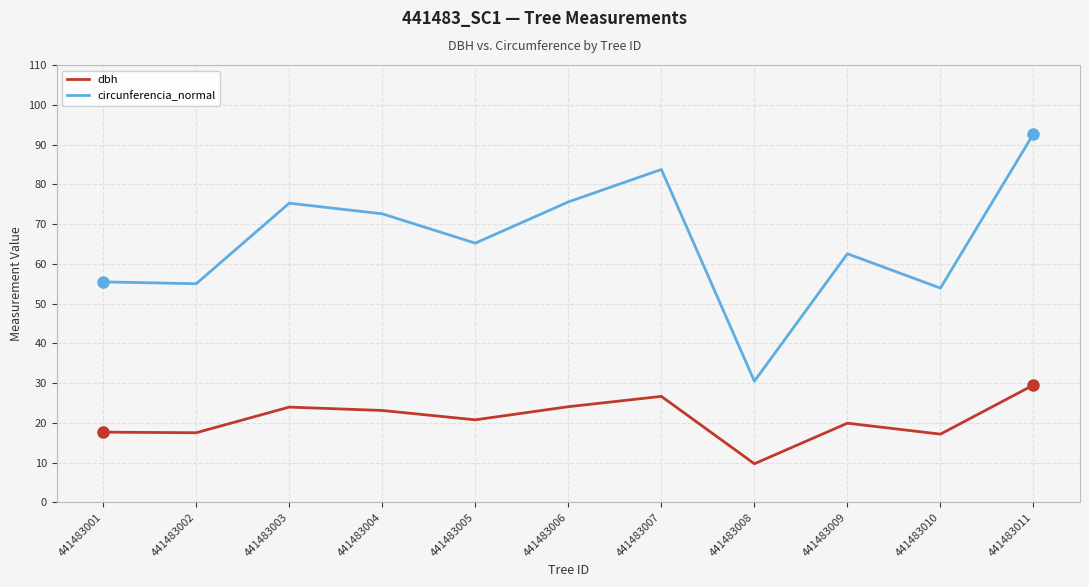

At how many categories does at least one series exceed 25?

11